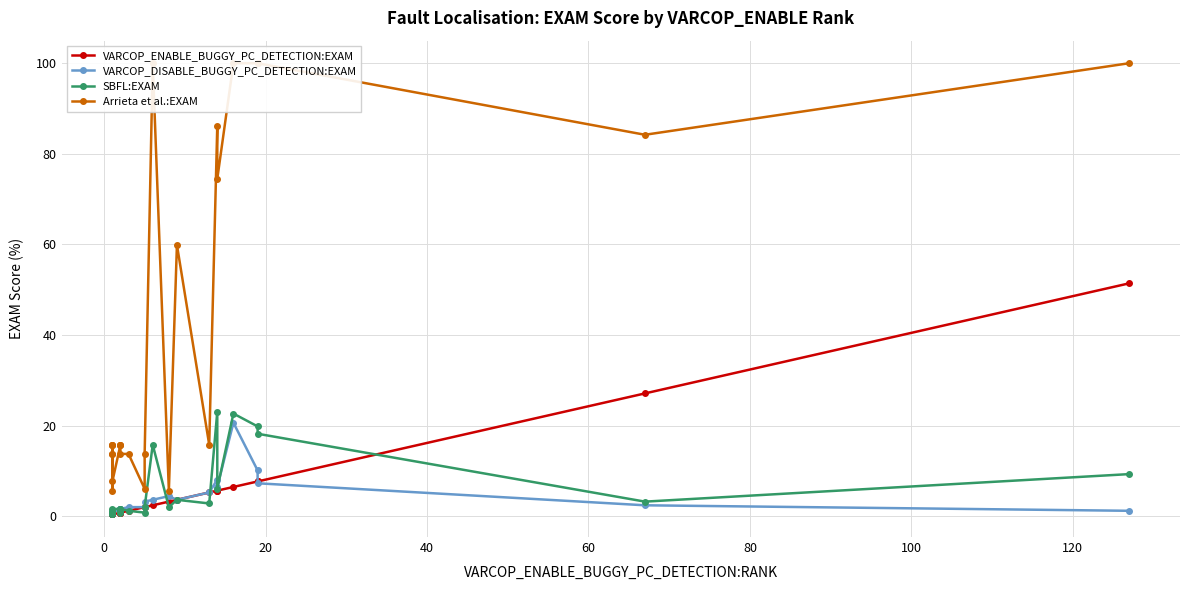

How many interior local peaks does the VARCOP_DISABLE_BUGGY_PC_DETECTION:EXAM series have?

3